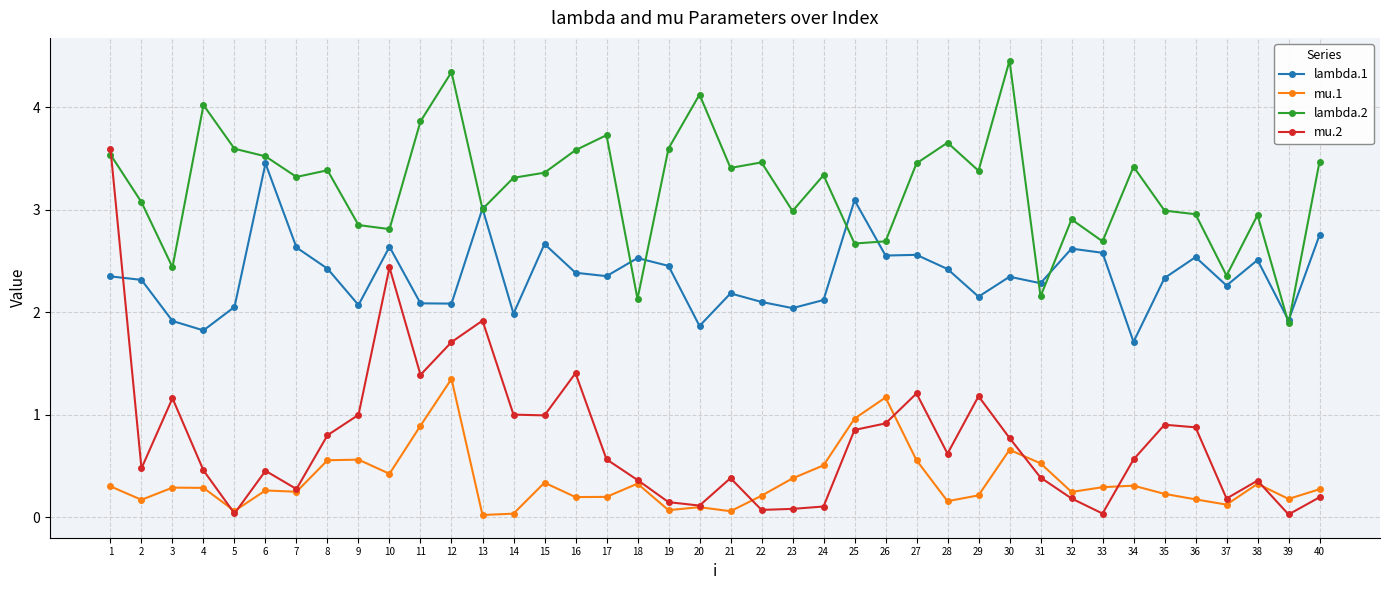

The mu.1 series shows 0.2 at 23. True or false?

False